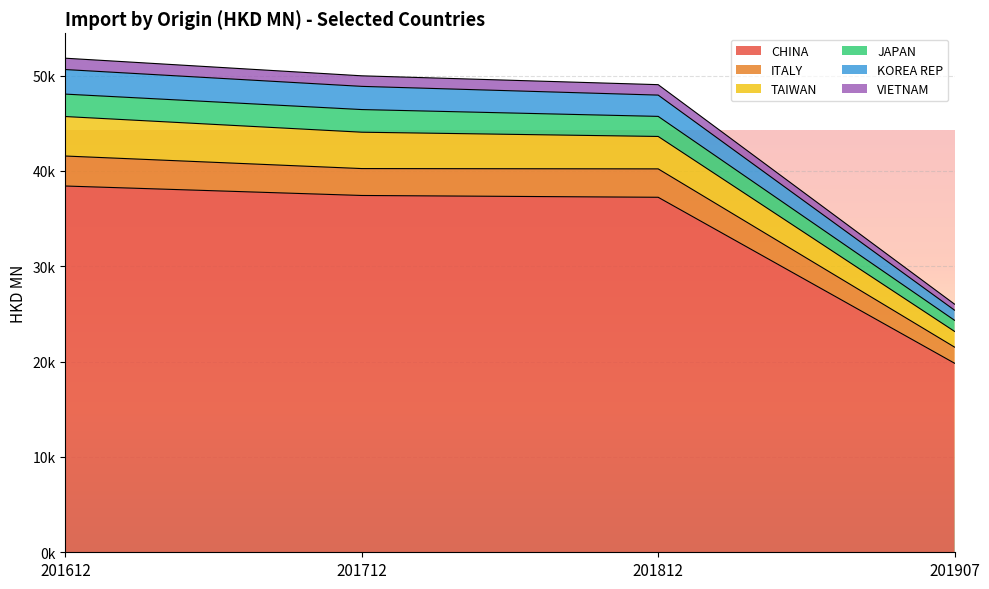

At how many categories does at least one series exceed 44213?

3